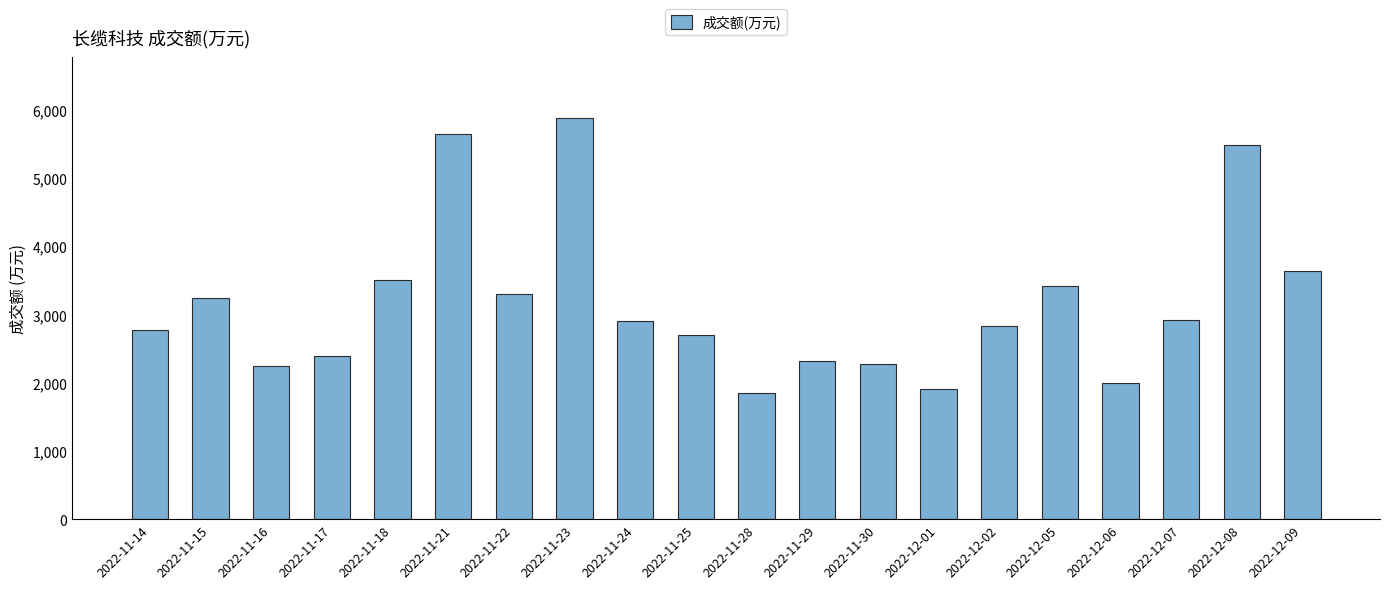

What is the value of the 8th bar from the left?

5884